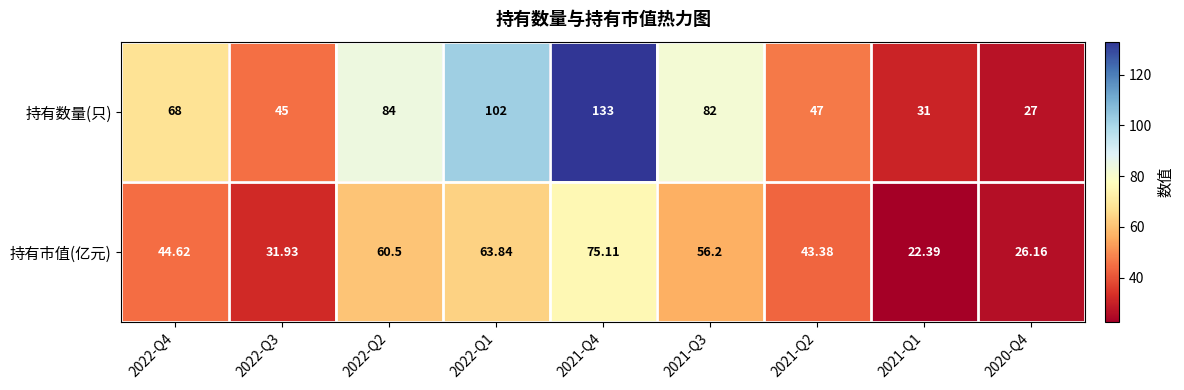

Rank the series by their average value, from highest to lowest.

持有数量(只), 持有市值(亿元)